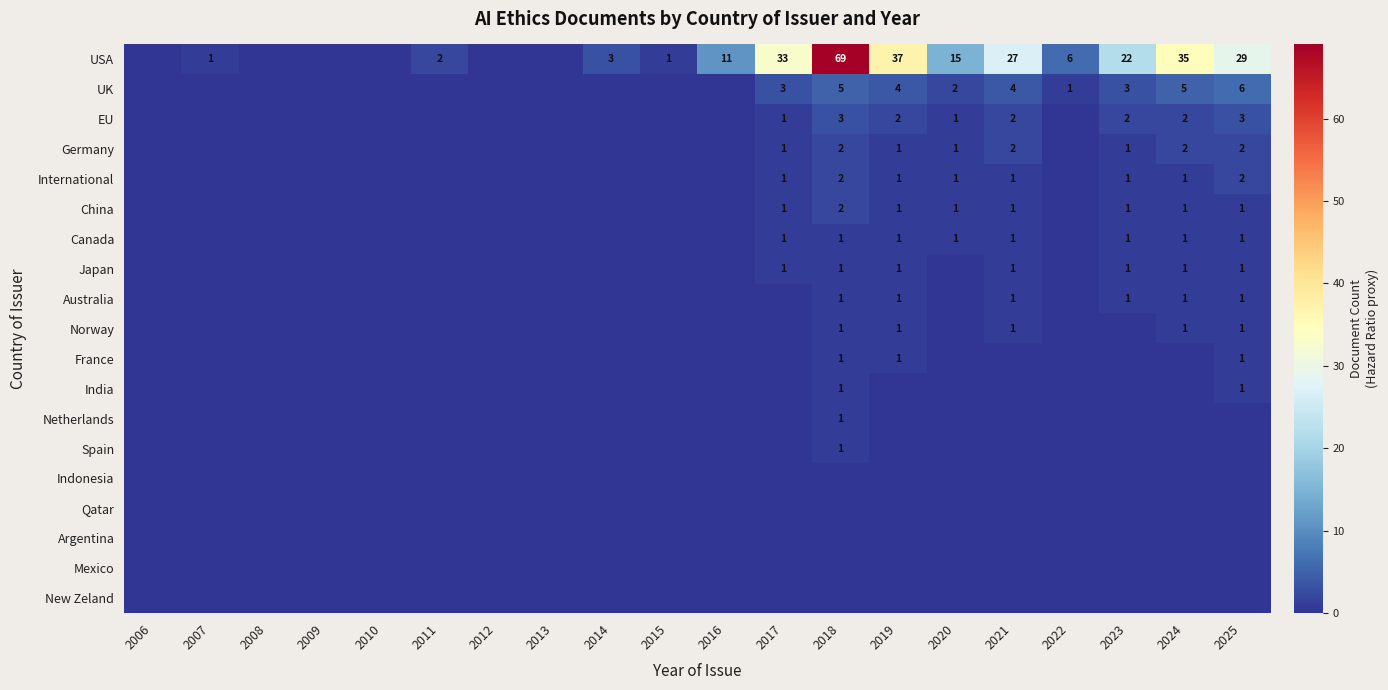

The value of USA at 2014 is 2. True or false?

False